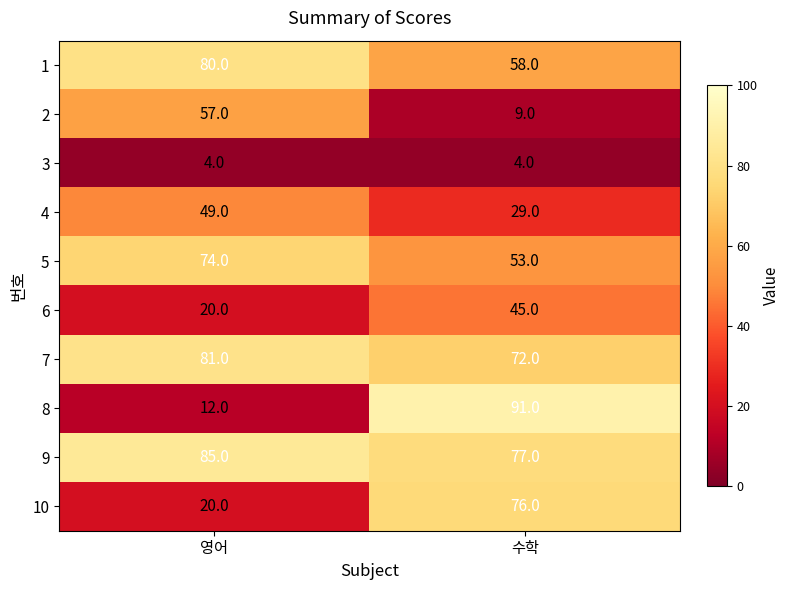

Which series has the largest range (max minus min)?

8